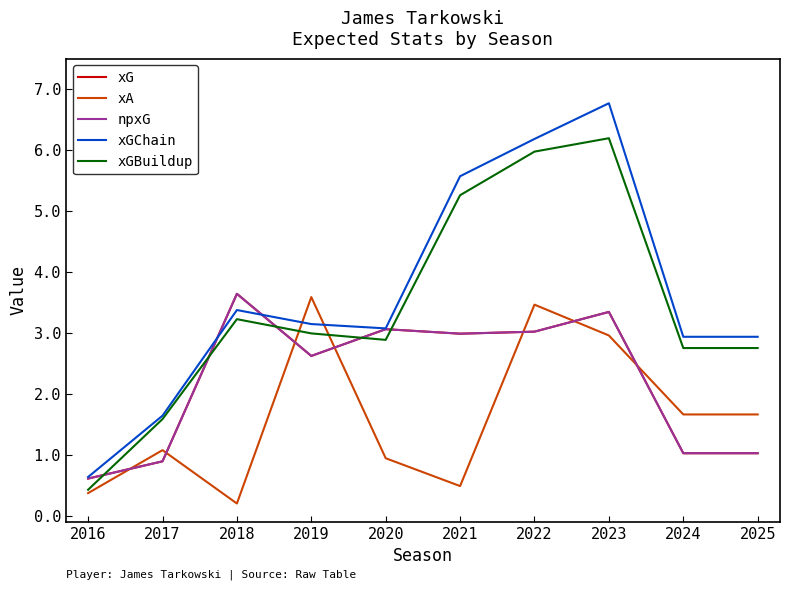

Is the value of xGChain at 2018 greater than the value of npxG at 2023?

Yes